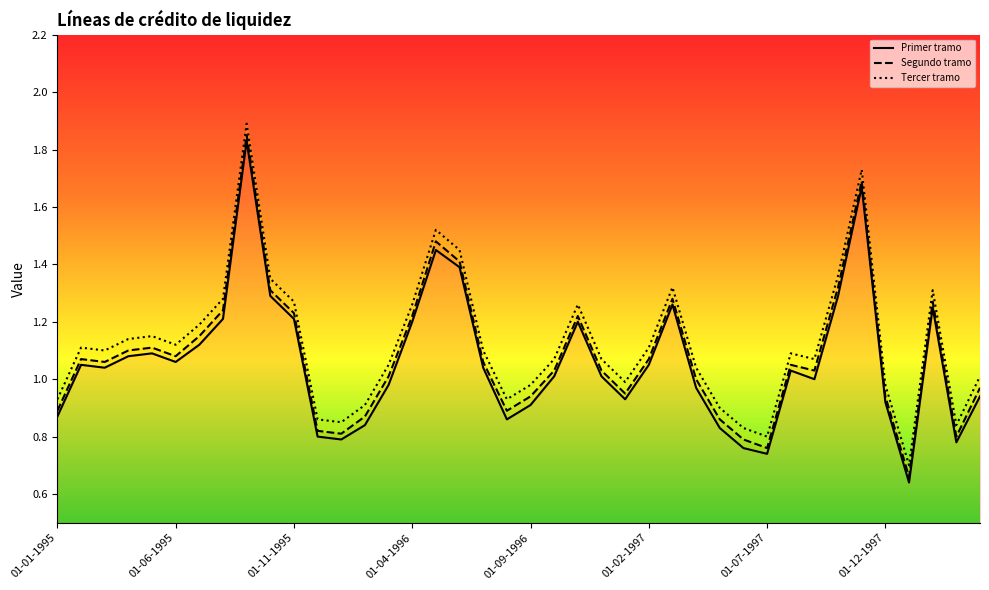

Count the number of categories in the chart.

40